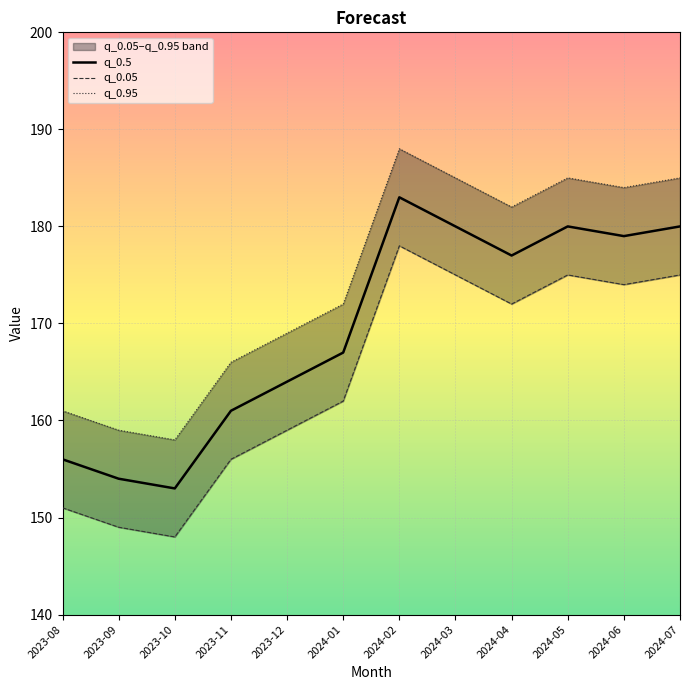

Which series has the largest range (max minus min)?

q_0.5